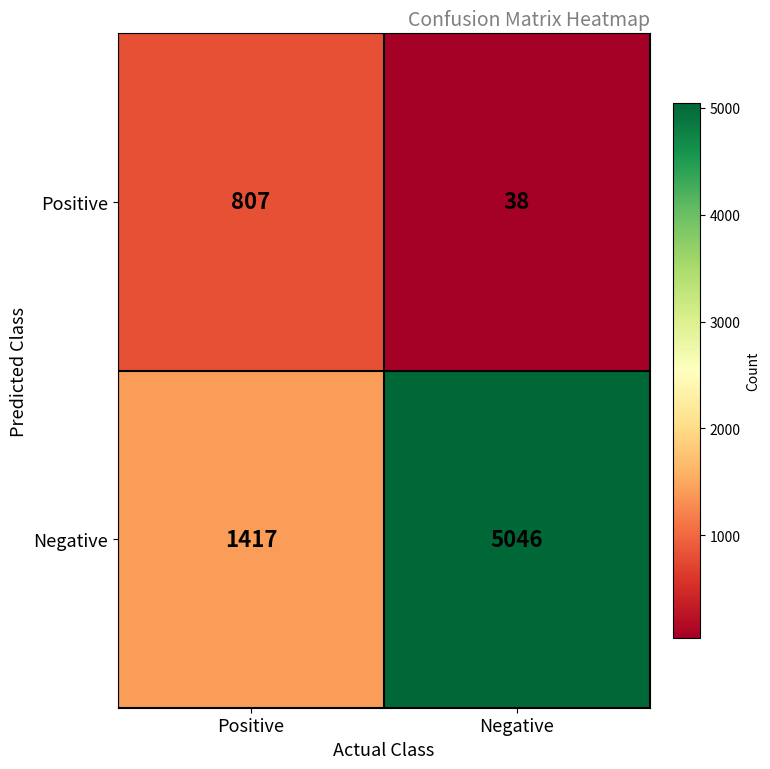

What value does the Positive series have at Negative?

38